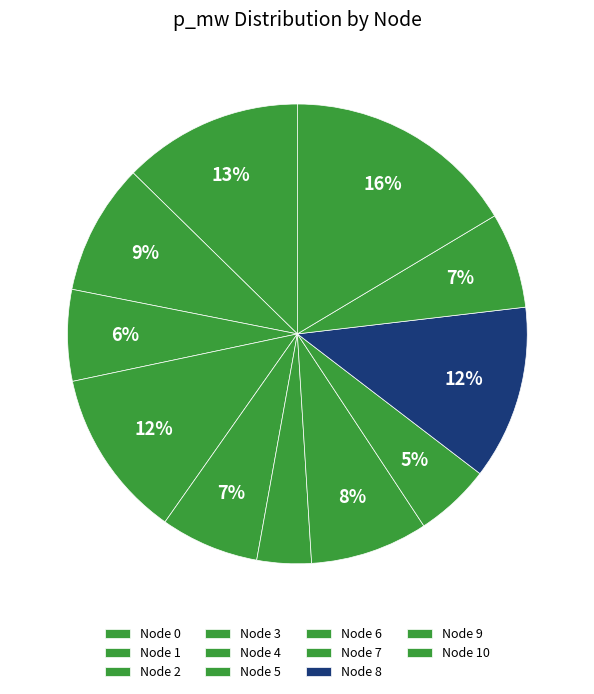

Which slice is the smallest?

5